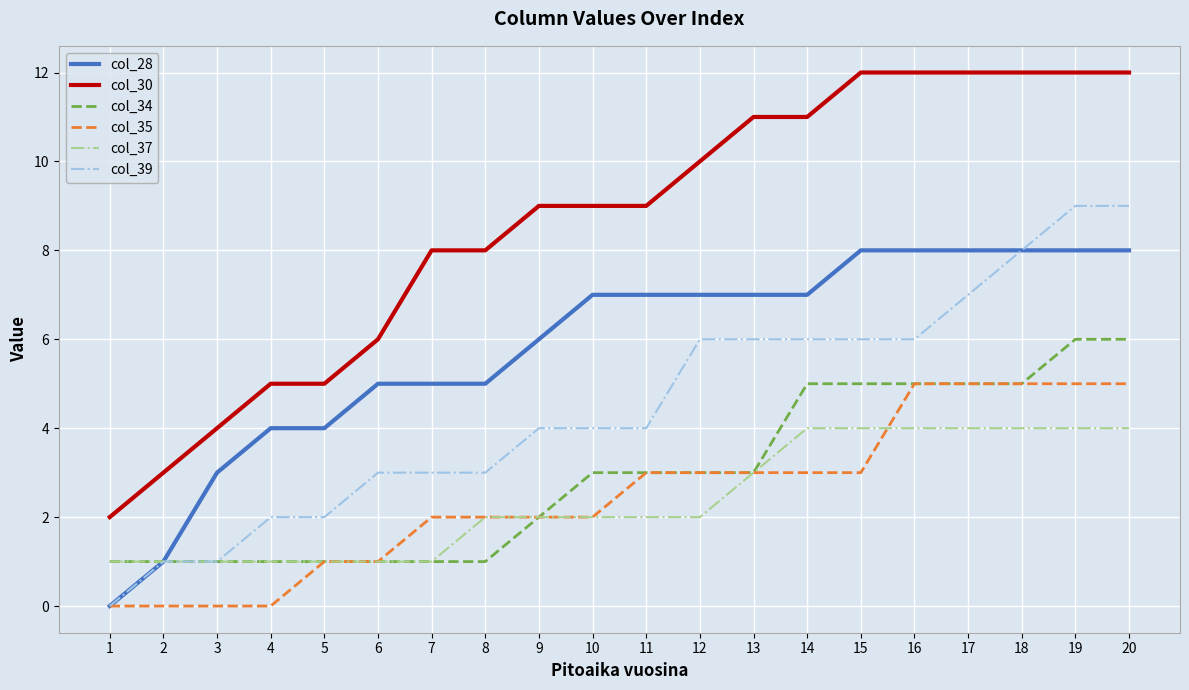

The col_28 series shows 7 at 13. True or false?

True